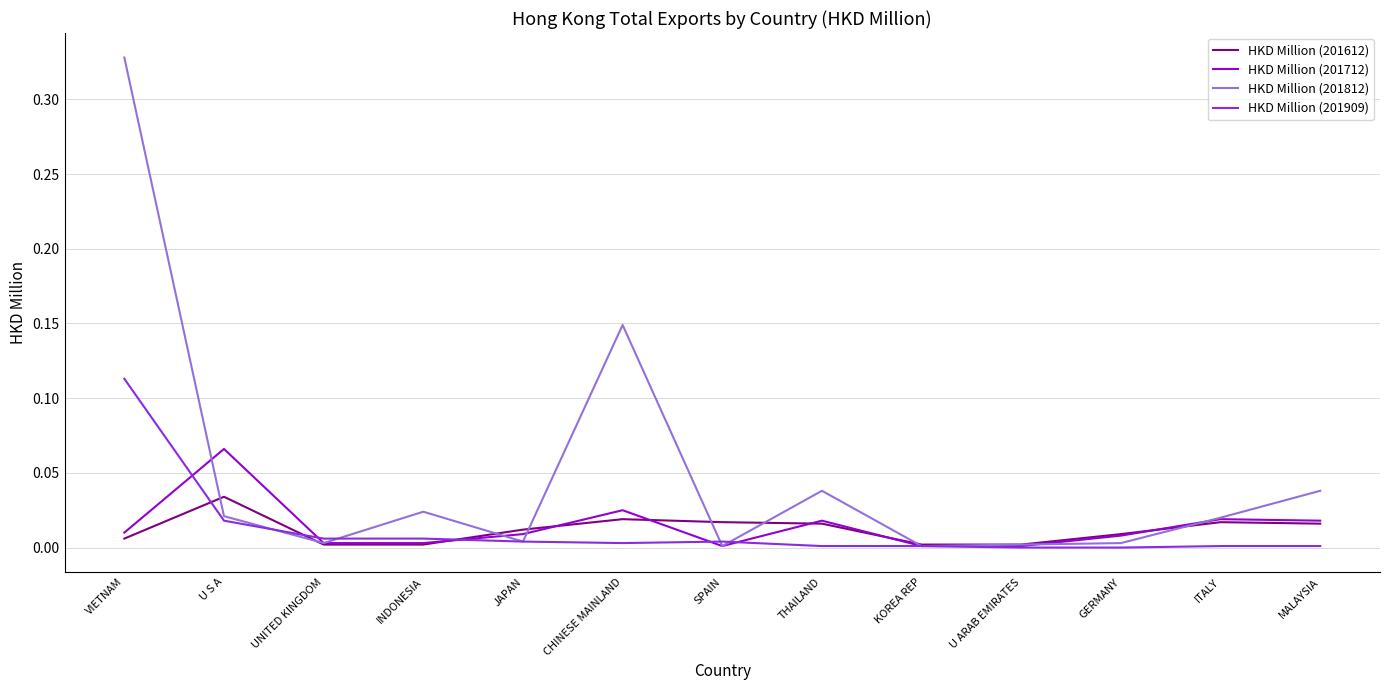

At which category is the sum across all series the highest?

VIETNAM